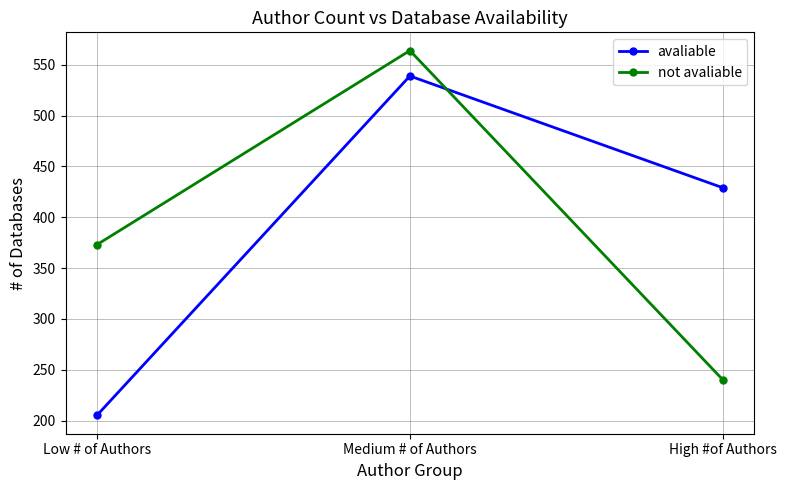

List the labels in order of avaliable value, largest first.

Medium # of Authors, High #of Authors, Low # of Authors